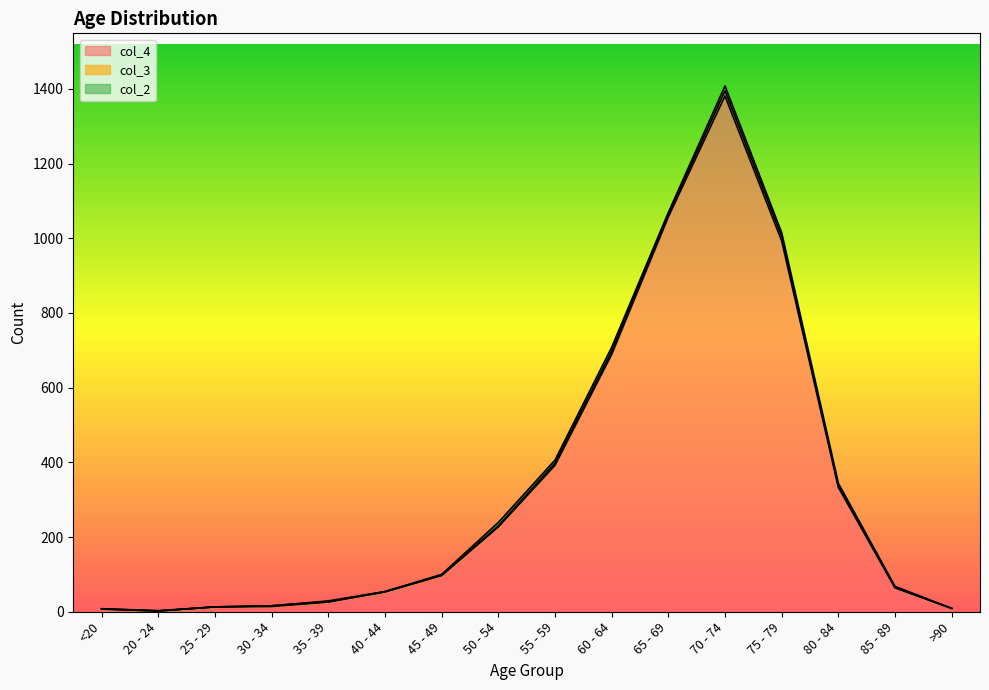

How many lines are shown in the chart?

3